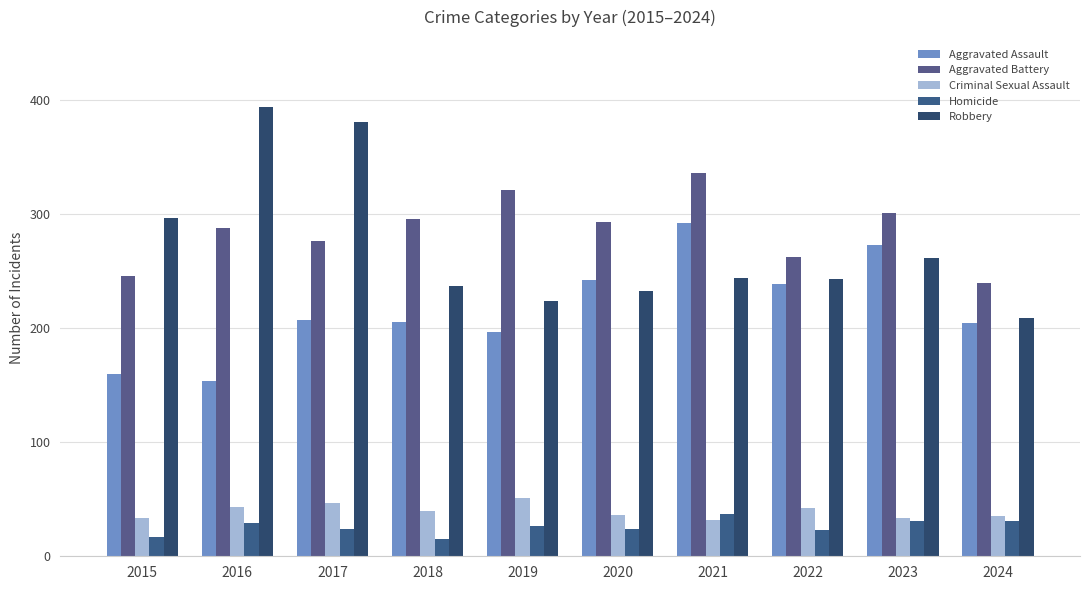

What is the average value of the Aggravated Battery series?

286